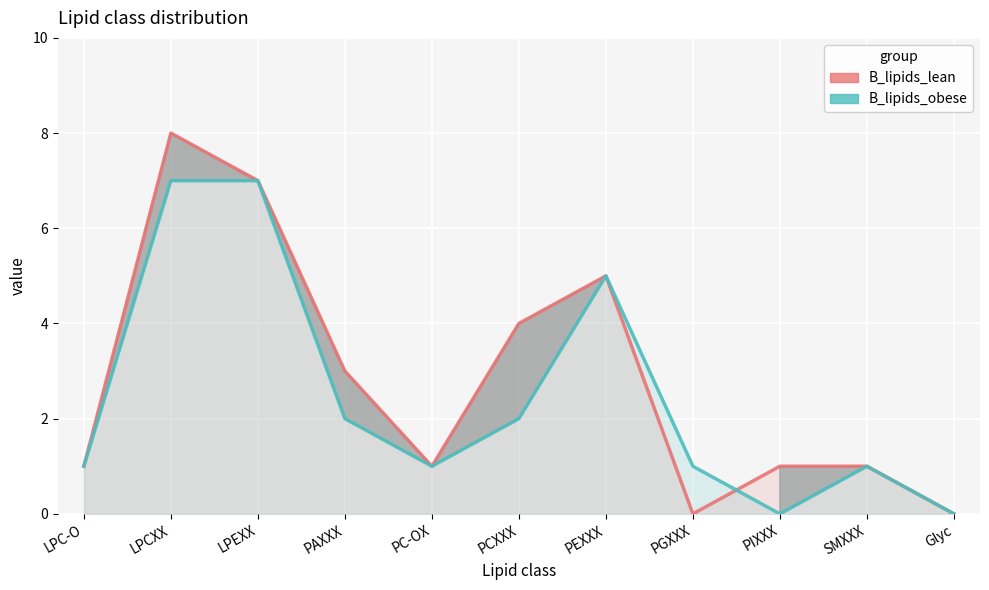

How many data points does each series have?

11